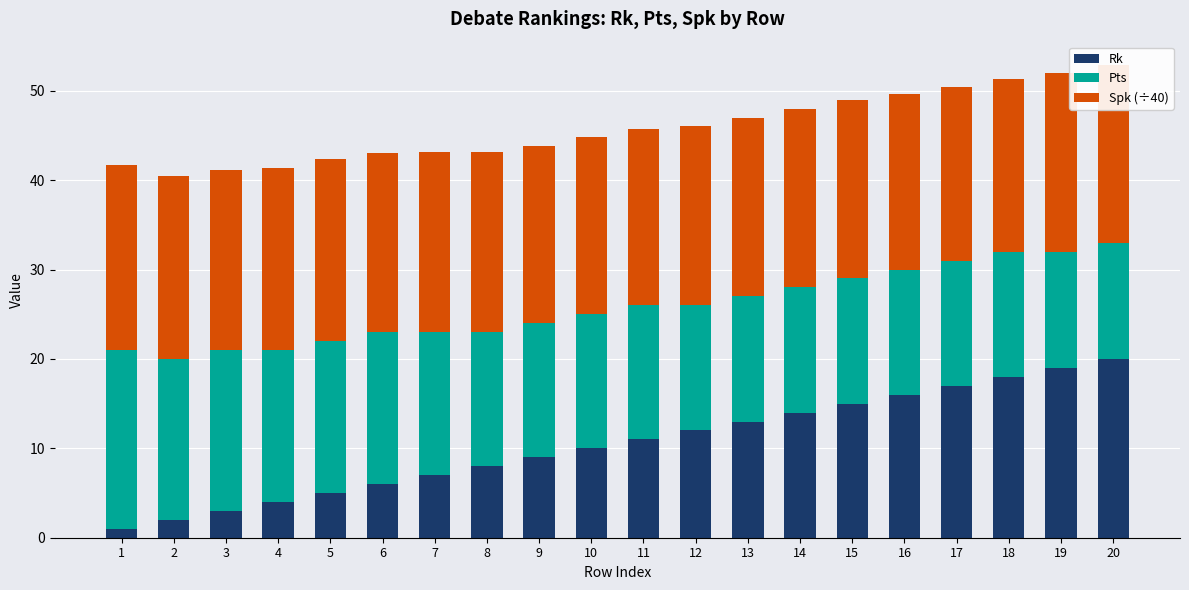

What is the sum of the Rk values at 10 and 5?

15.0